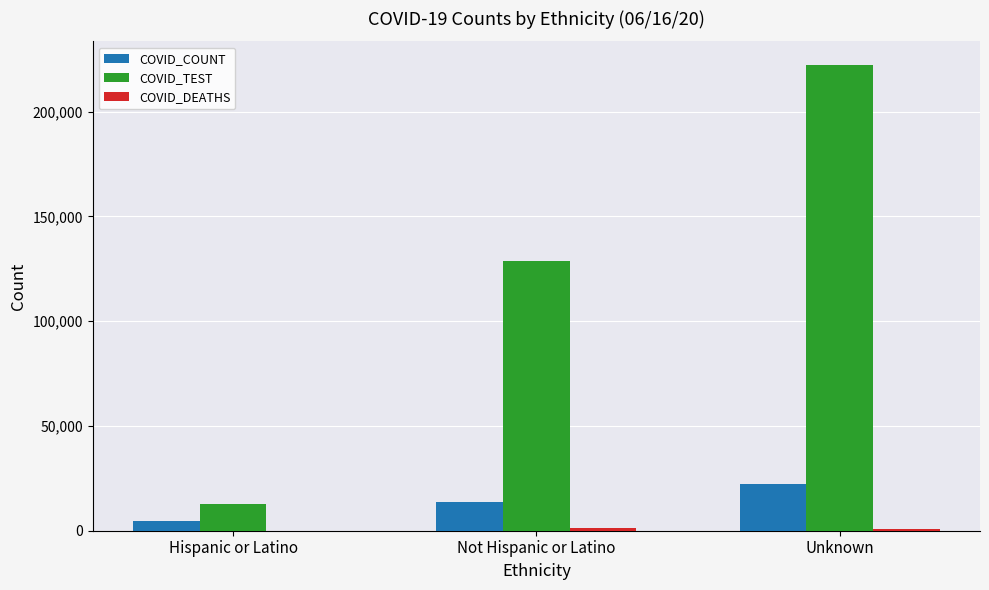

Where is COVID_COUNT nearest to the value 13605?

Not Hispanic or Latino